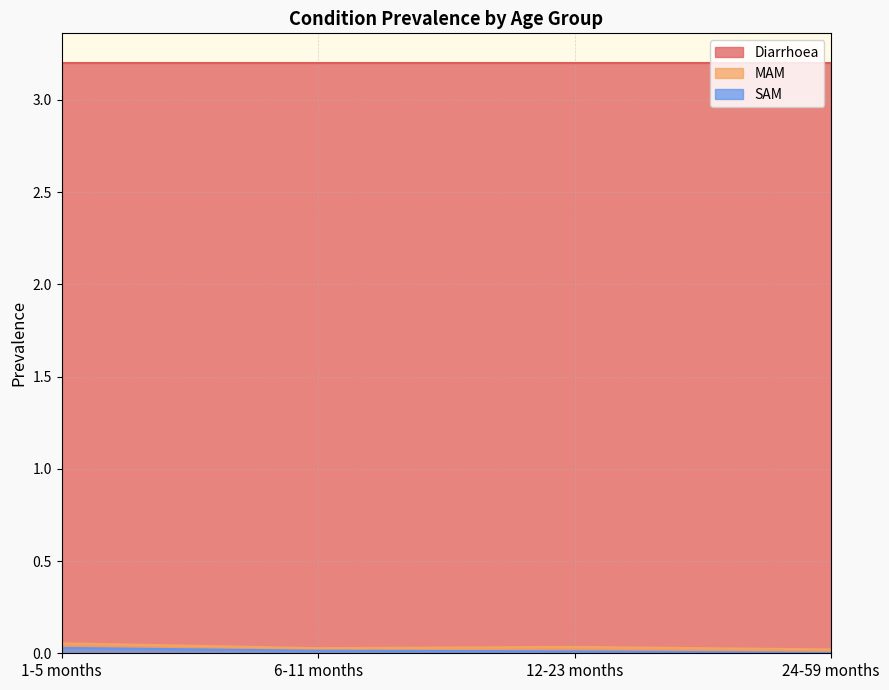

Which series has the widest spread of values?

MAM